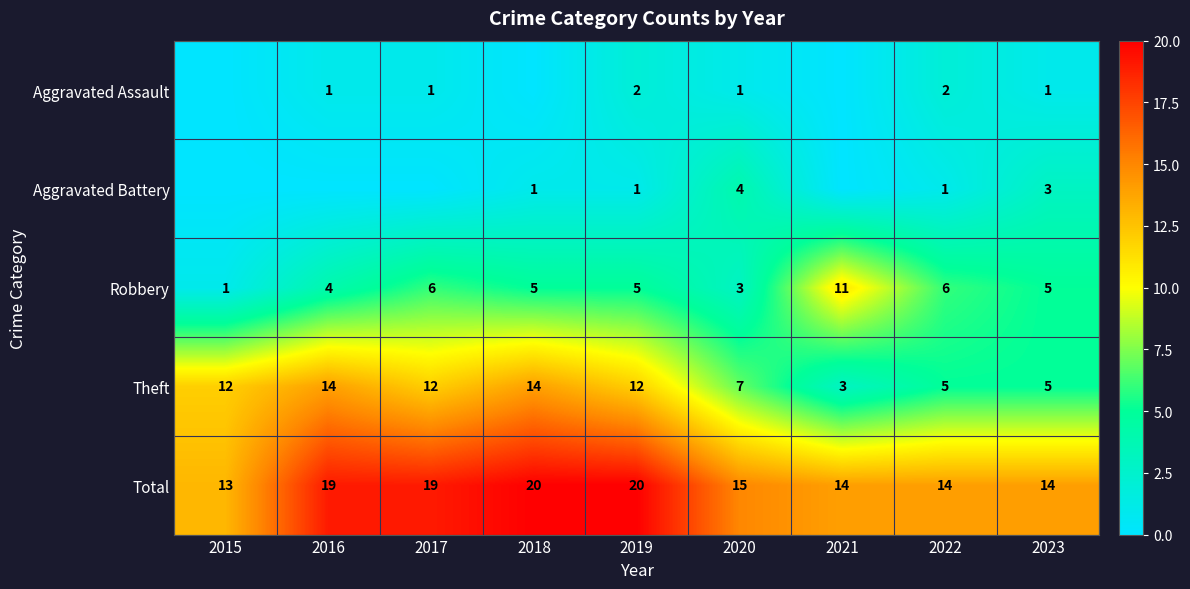

Which series changed the most between 2017 and 2023?

Theft